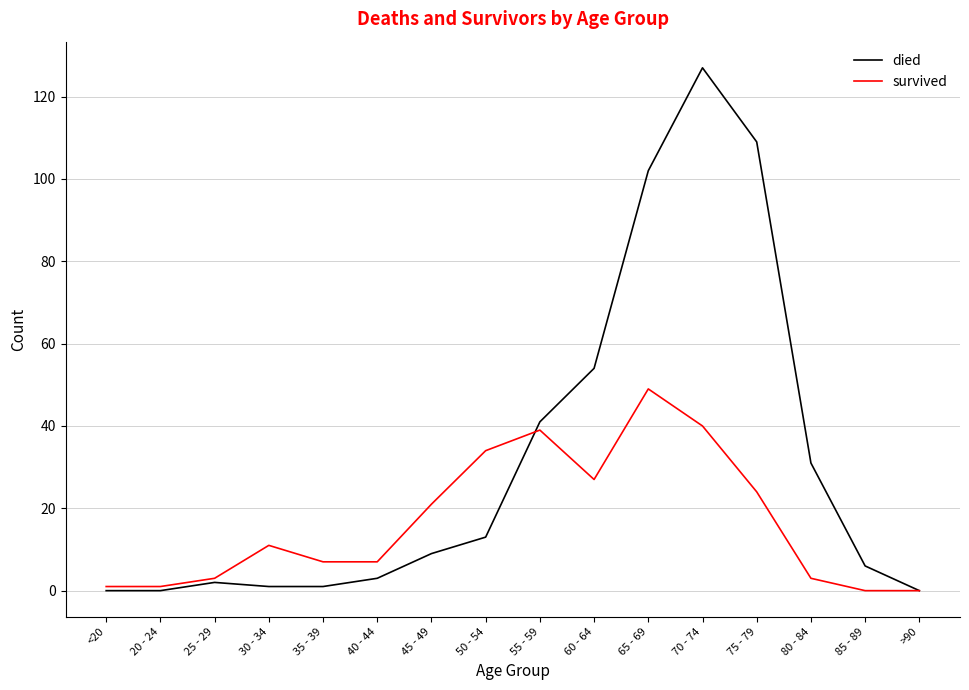

Where is died nearest to the value 63?

60 - 64